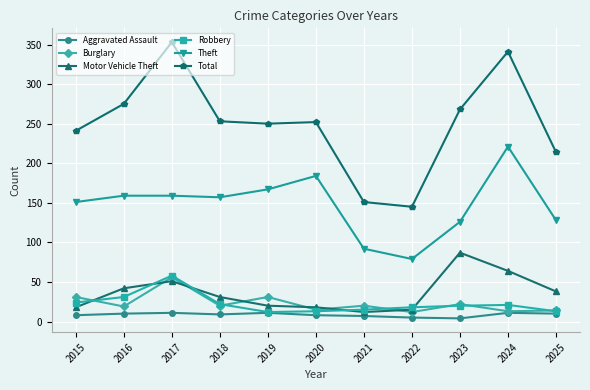

True or false: Total has more than 0 points higher than both neighbors.

True